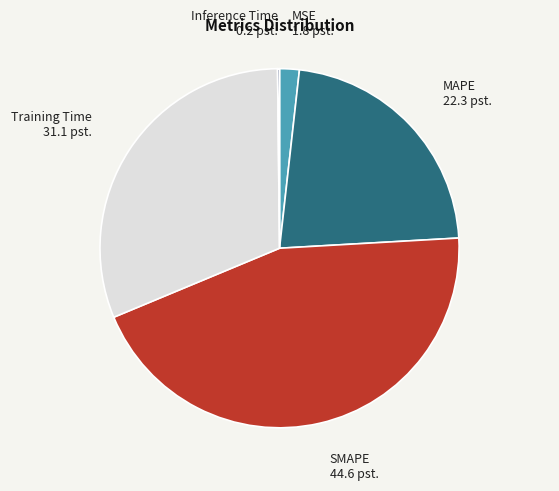

Does any single category account for the majority?

No